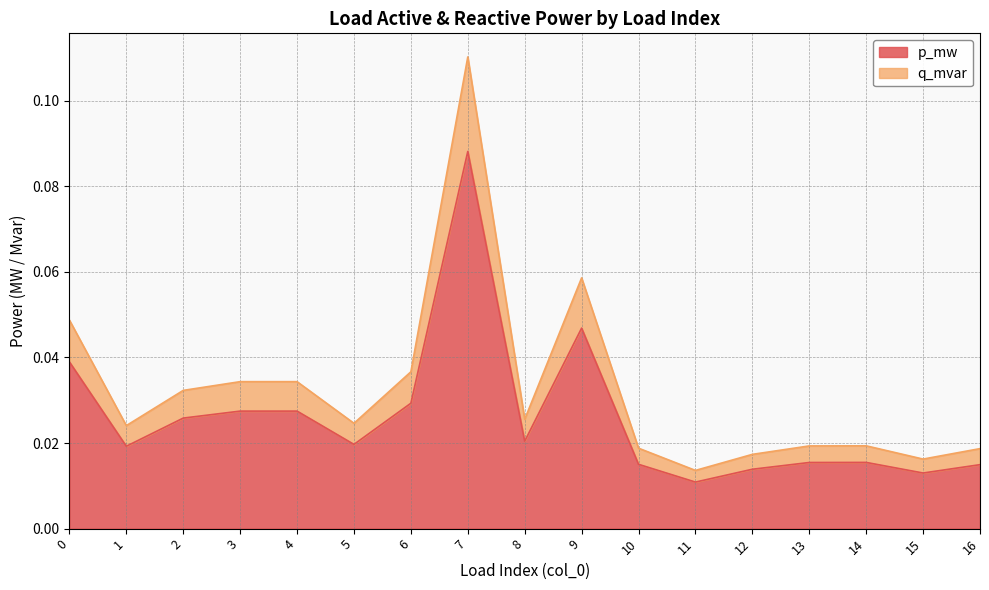

What are all the series names shown in the legend?

p_mw, q_mvar